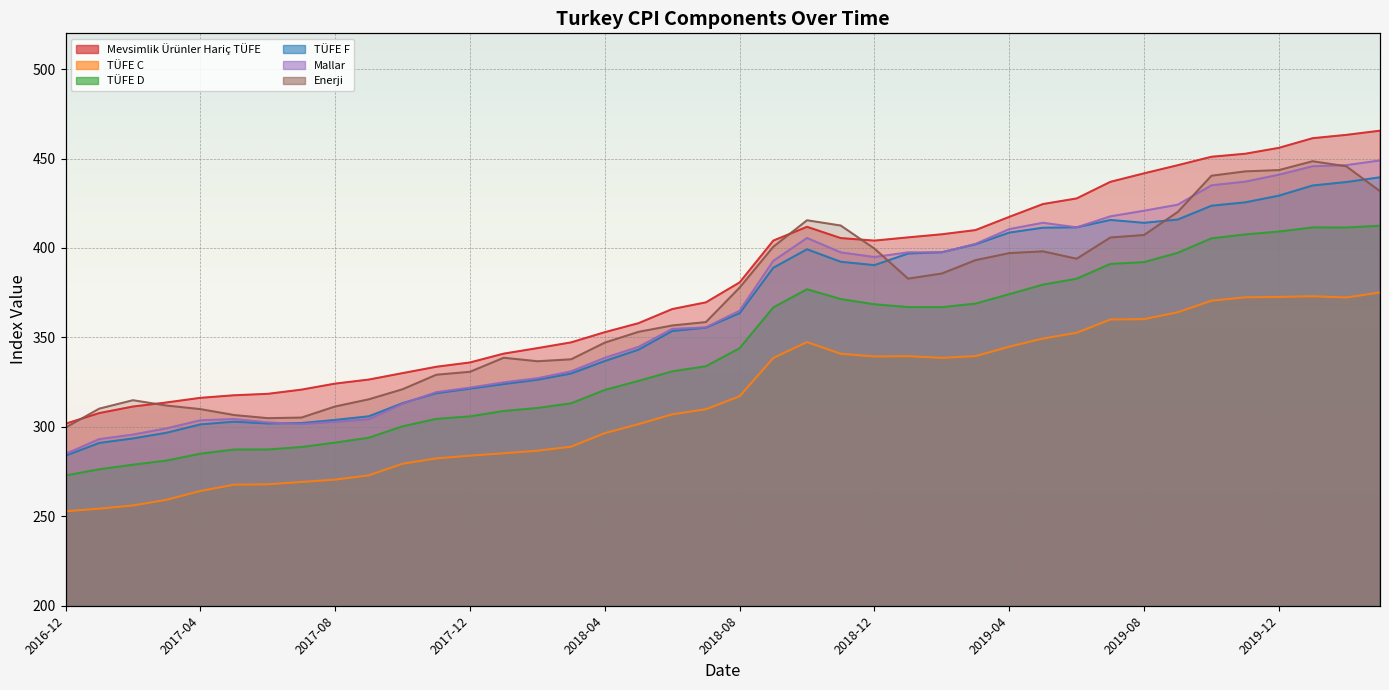

Rank the series at 2017-02 from lowest to highest value.

TÜFE C, TÜFE D, TÜFE F, Mallar, Mevsimlik Ürünler Hariç TÜFE, Enerji